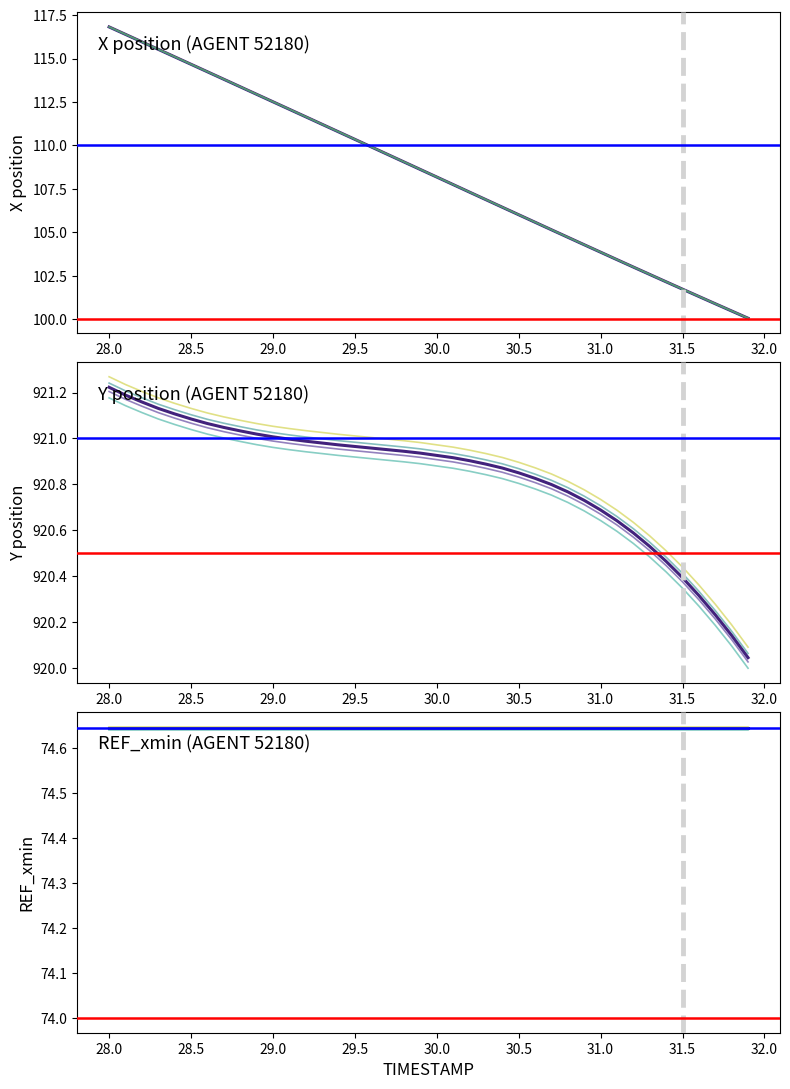

Is this an area chart (filled region under the line)?

No